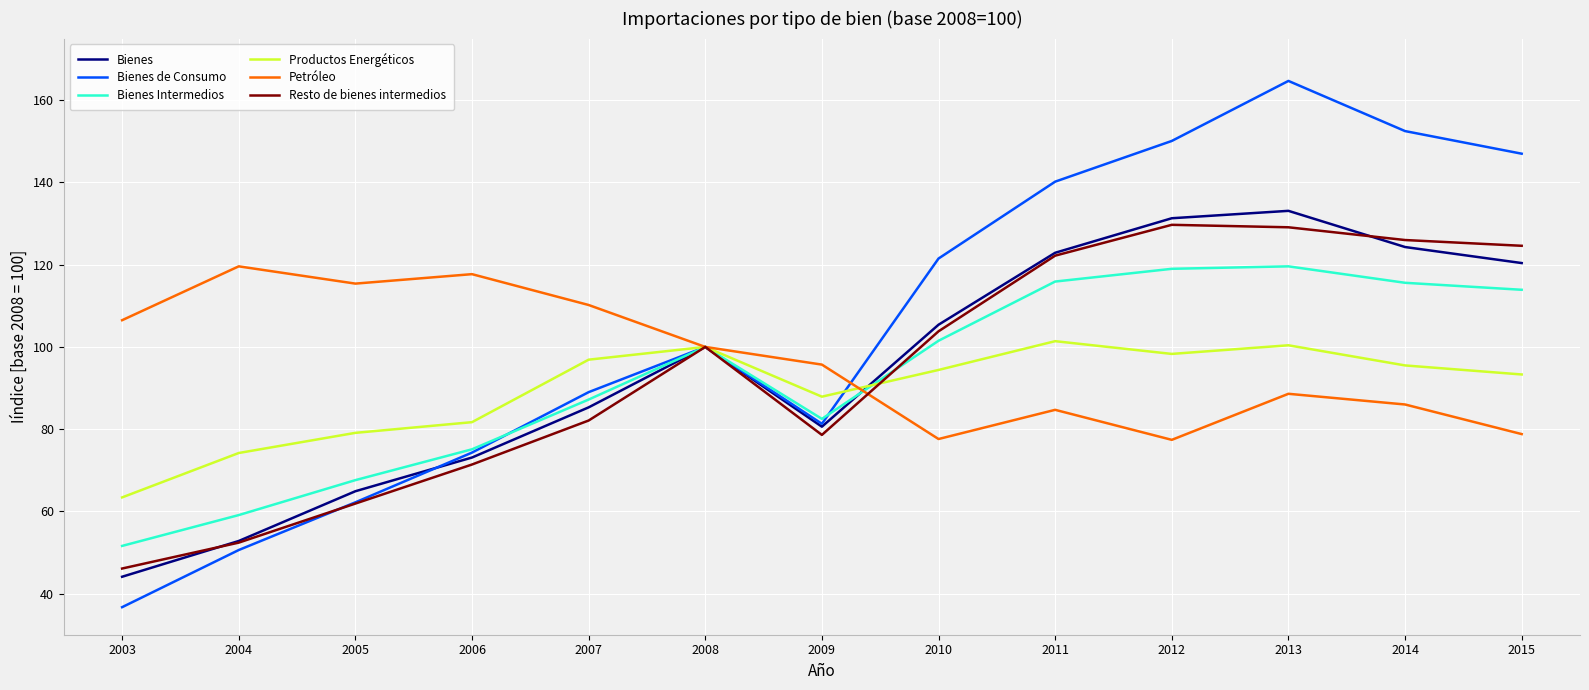

How many lines are shown in the chart?

6